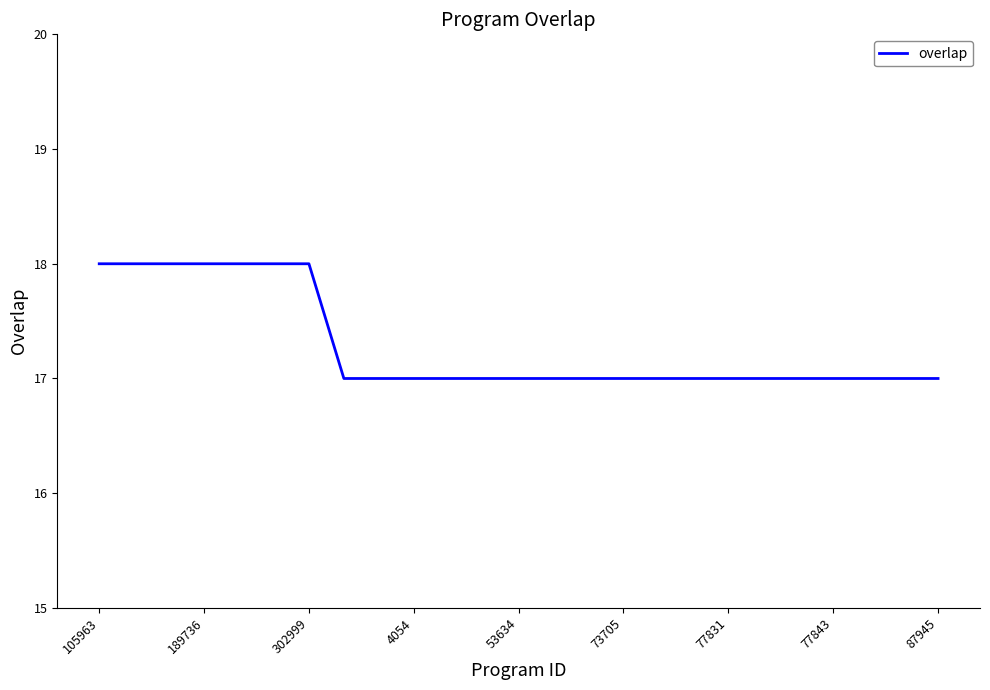

How many lines are shown in the chart?

1